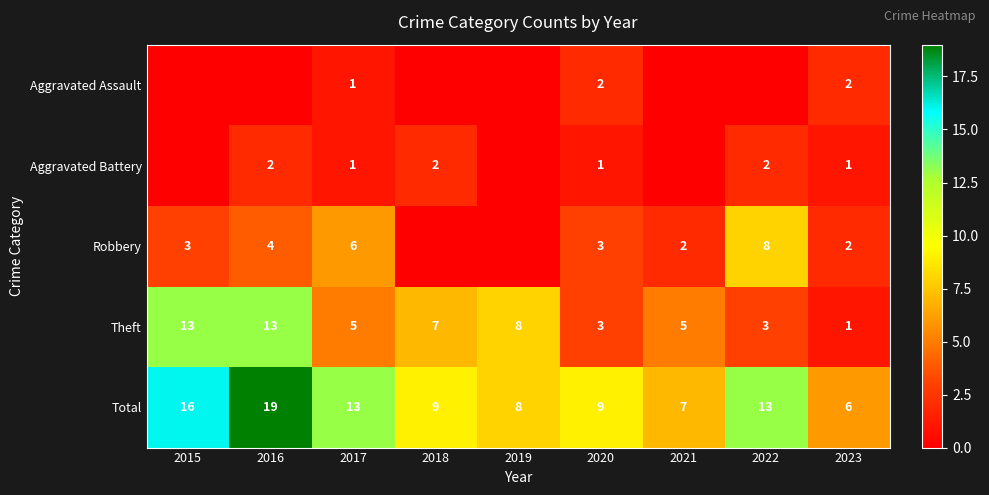

What is the approximate value of Total at 2015?

16